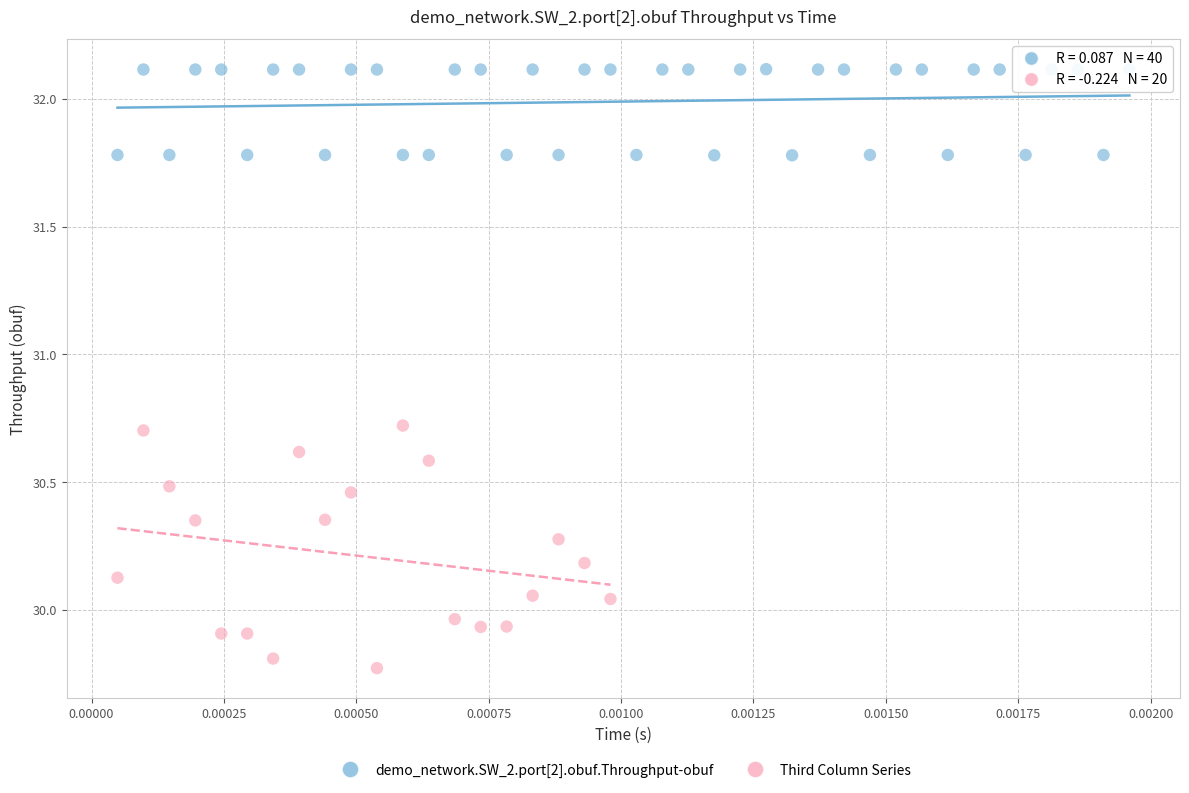

Which series has the largest Y range (max minus min)?

Third Column Series